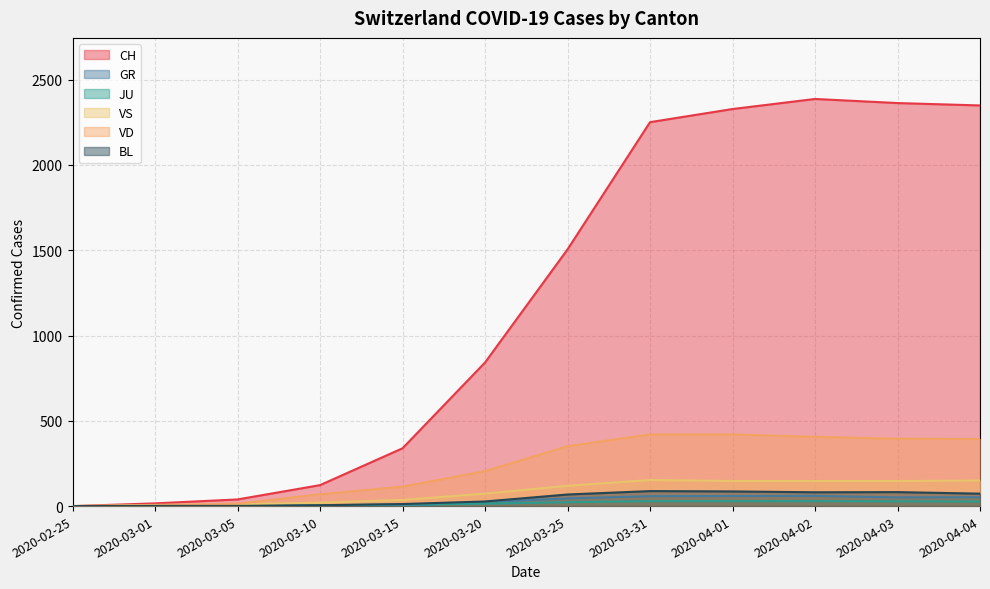

True or false: VS and GR intersect in this chart.

False